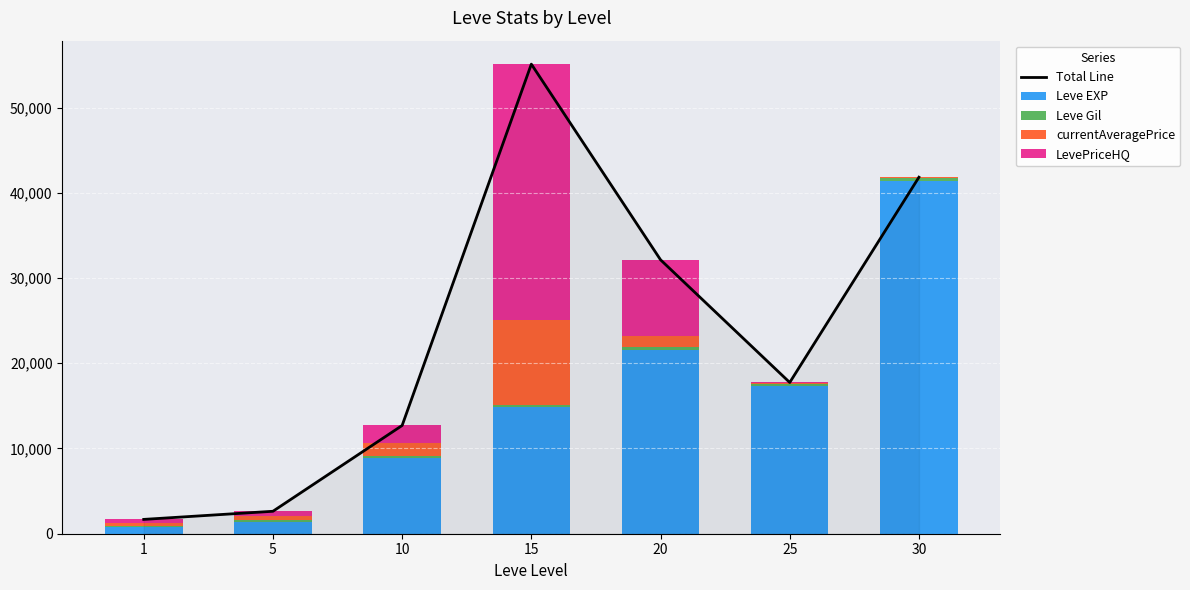

The LevePriceHQ series shows 2424 at 20. True or false?

False